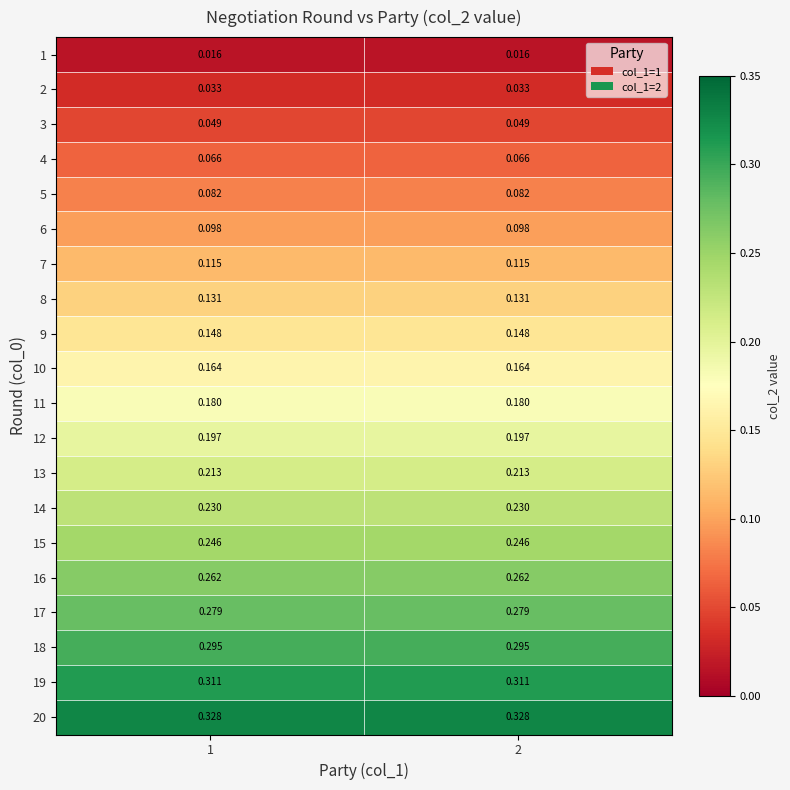

Is the value of 8 at 1 greater than the value of 1 at 2?

Yes